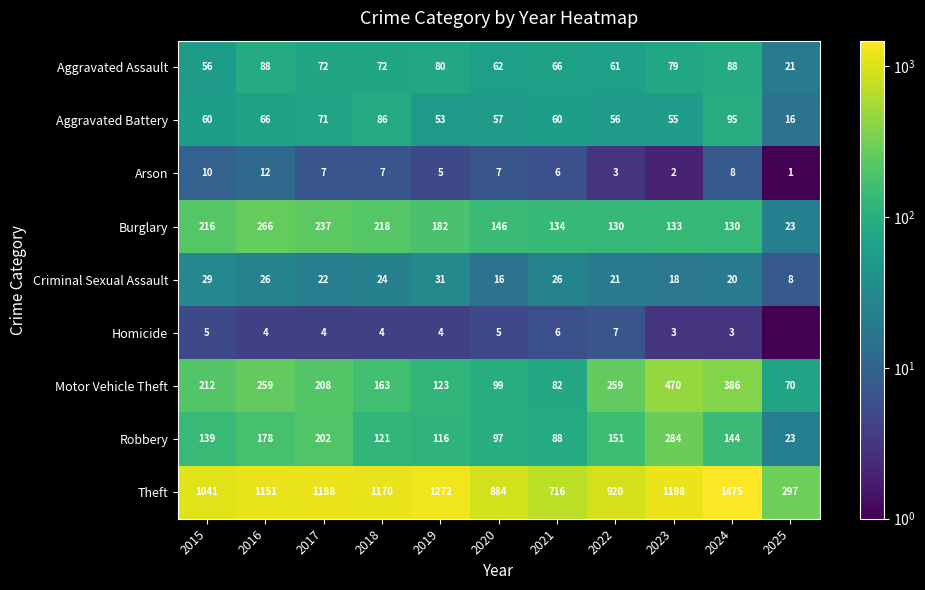

List the labels in order of Burglary value, smallest first.

2025, 2022, 2024, 2023, 2021, 2020, 2019, 2015, 2018, 2017, 2016